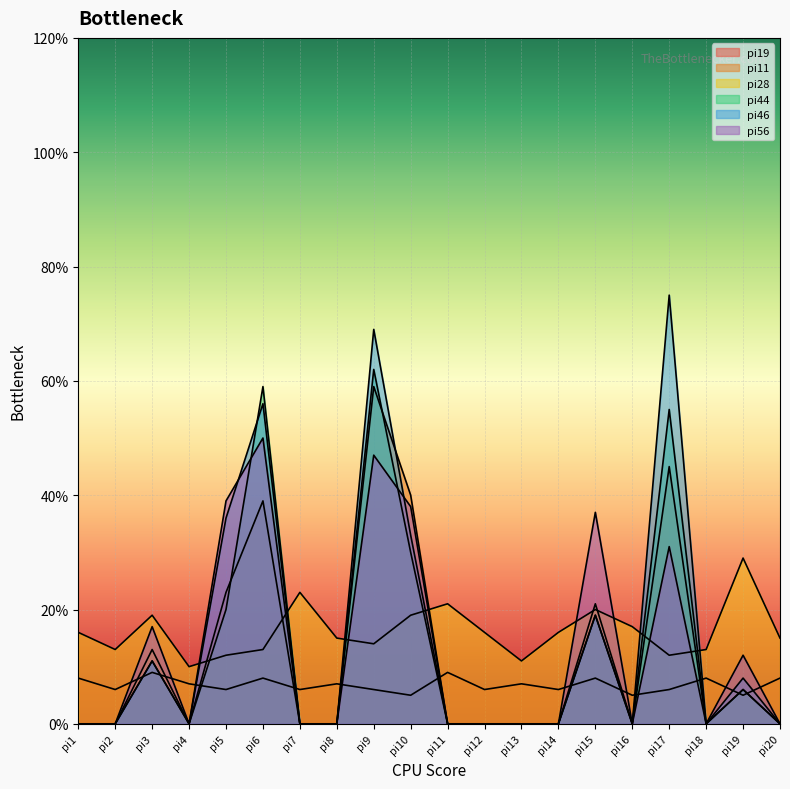

True or false: pi19 has a value of 7 at pi4.

True